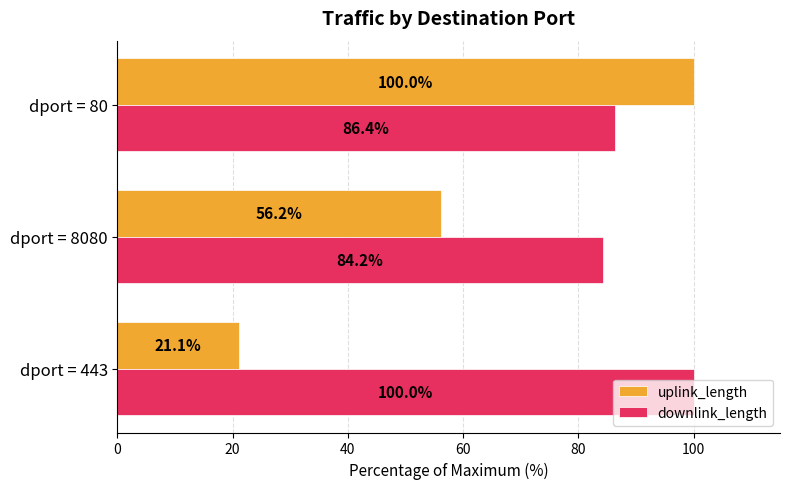

True or false: uplink_length has a value of 56.2 at dport = 8080.

True